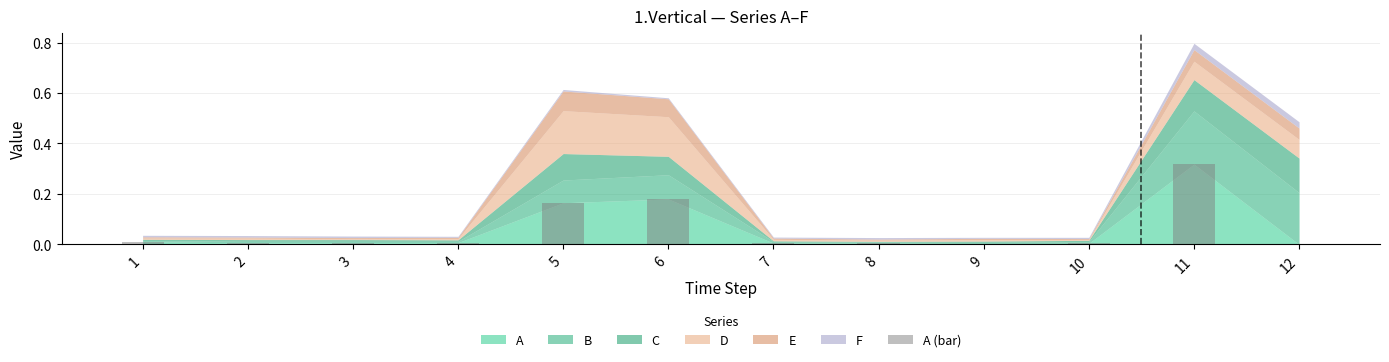

Which has a higher value, 9 or 1?

1